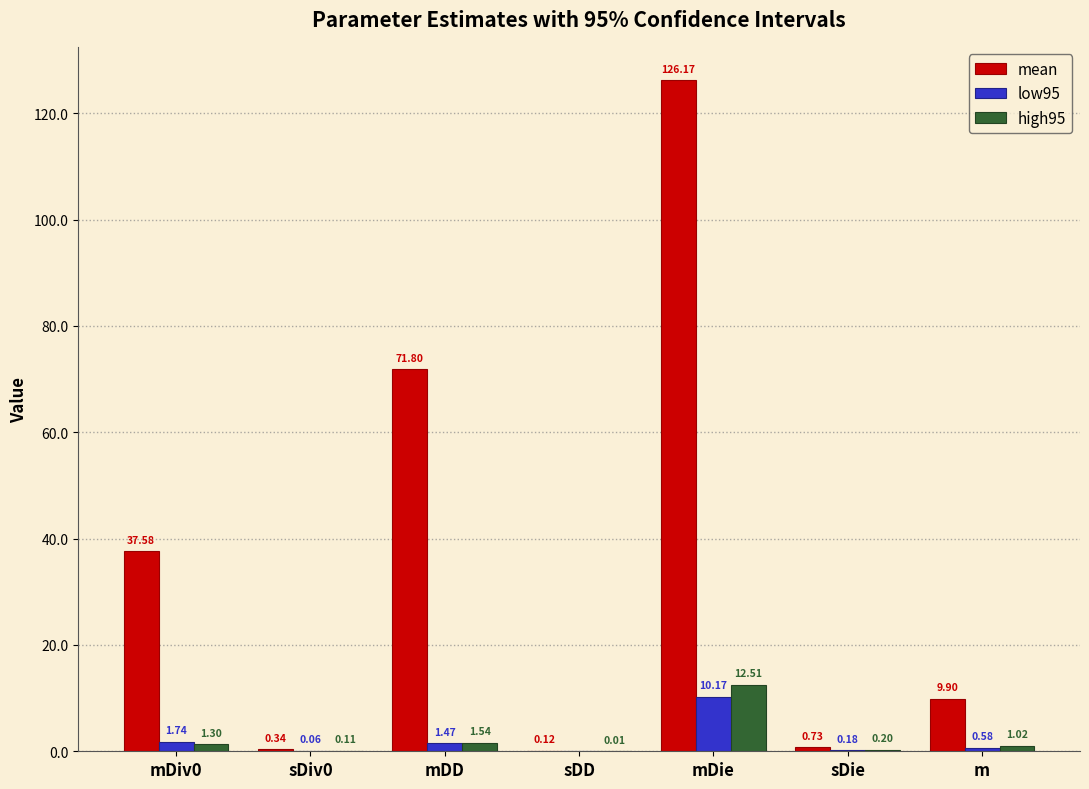

Between mDD and sDD, which series saw the biggest shift?

mean